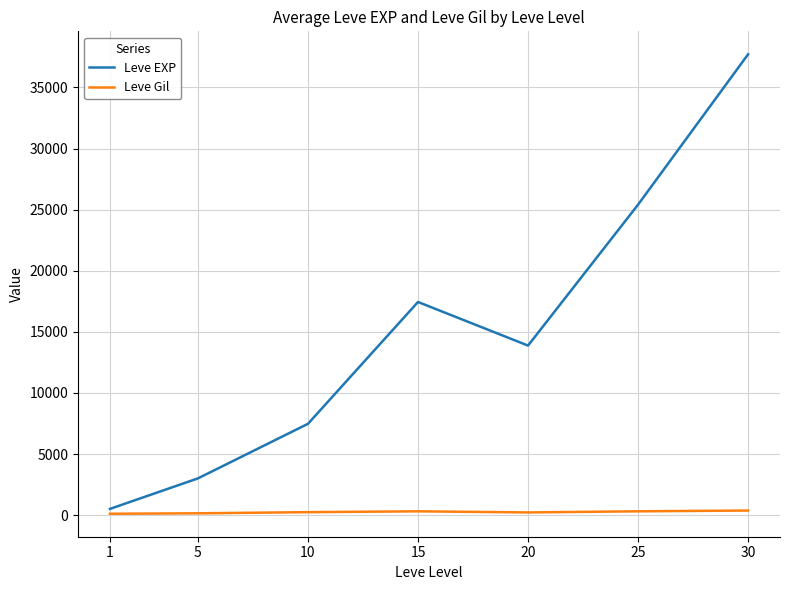

Which series has the largest total across all categories?

Leve EXP